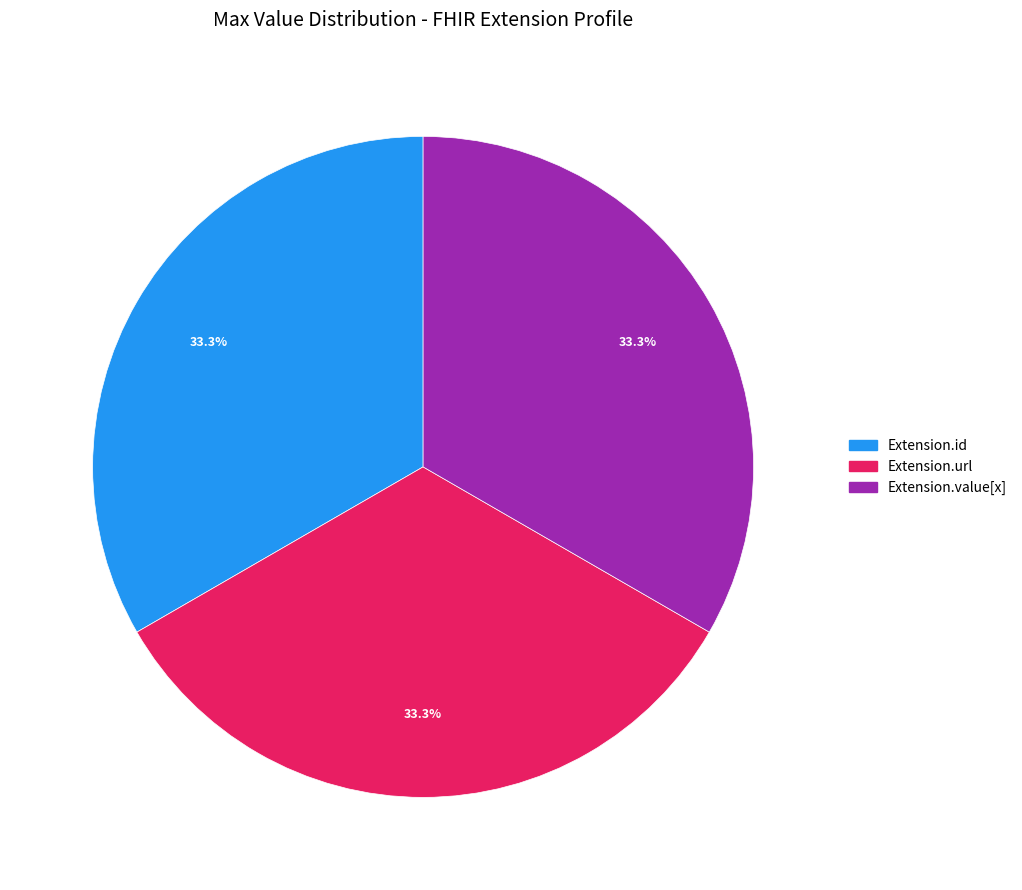

Does any single category account for the majority?

No